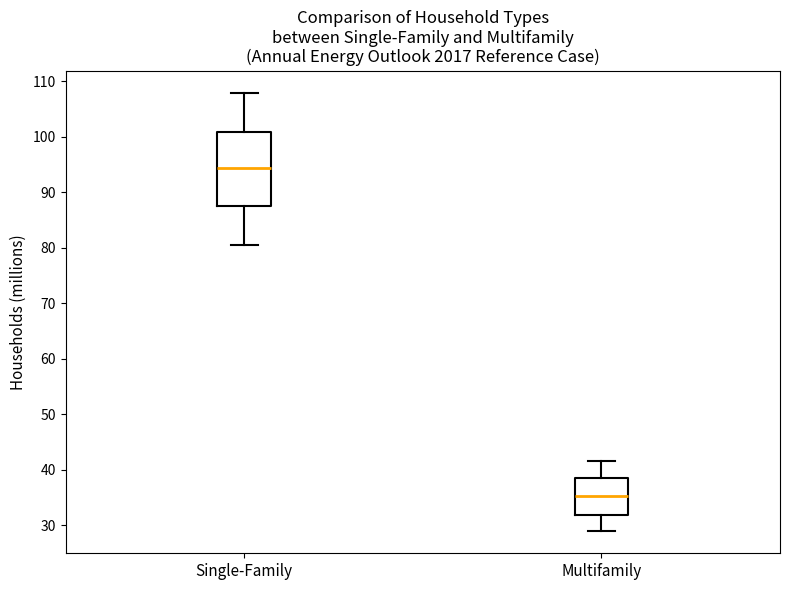

Which box is the tallest, from its lower edge to its upper edge?

Single-Family